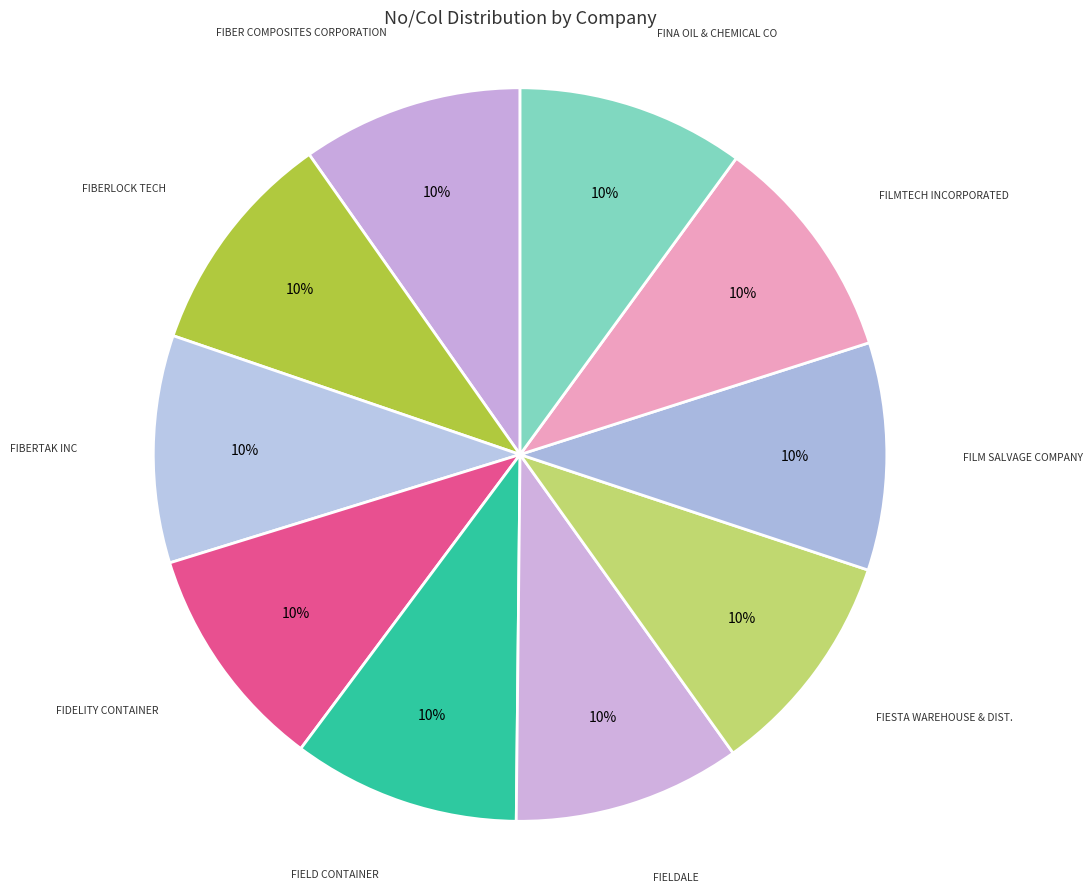

How many segments does this pie chart have?

10